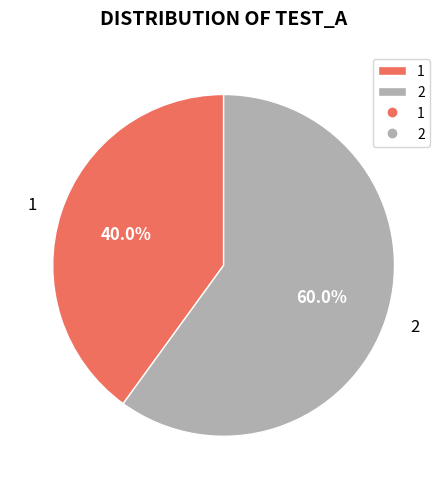

Does 2 account for over 50% of the chart?

Yes